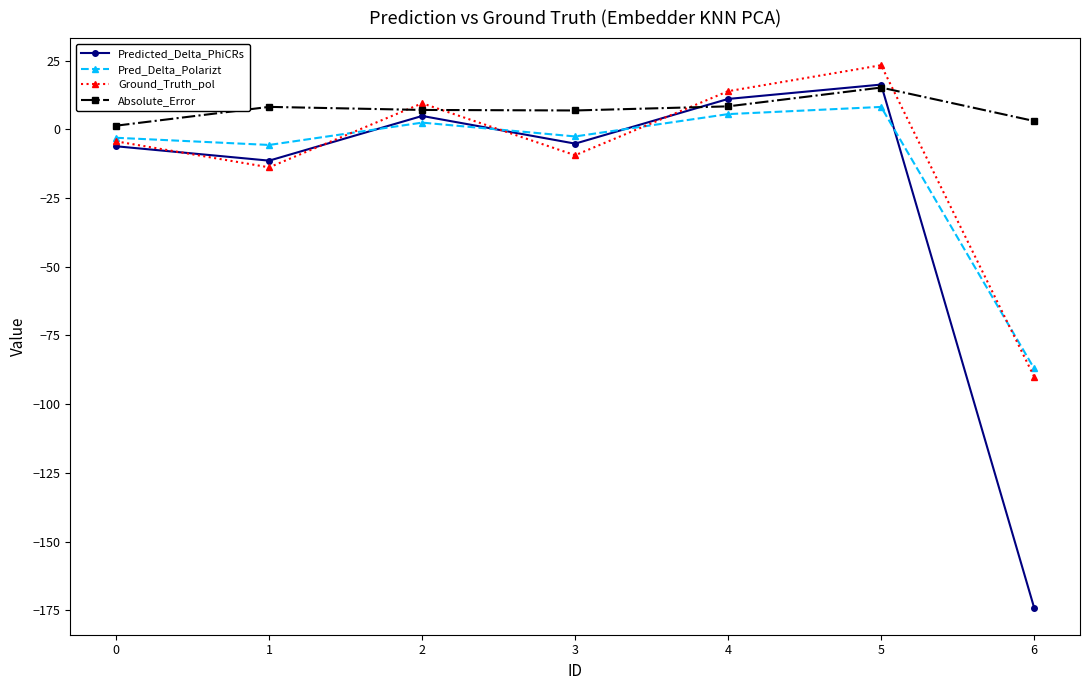

Which series changed the most between 1 and 2?

Ground_Truth_pol